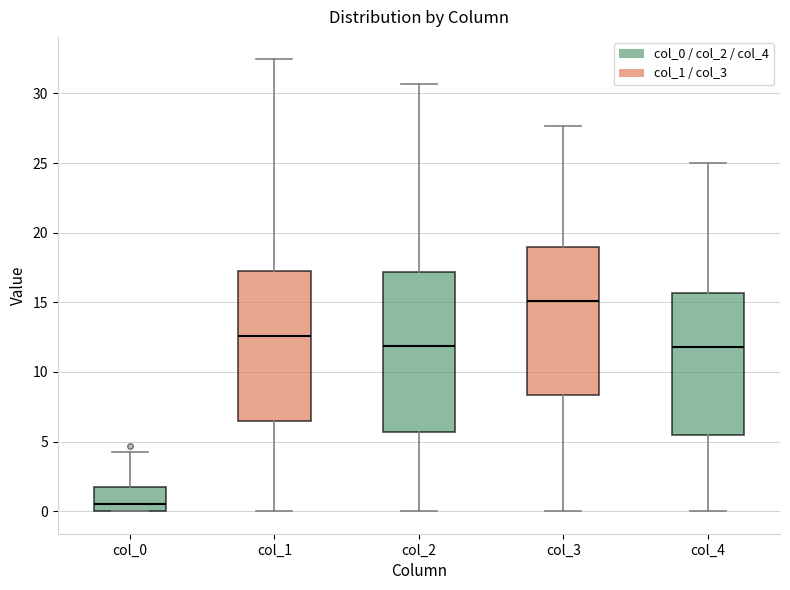

Reading left to right, read every box against the y-axis: the position of its median line, the range the box covers, and the ends of its whiskers. The values are not printed on the chart, so give them approximately, as read against the axis.

col_0: median 0.5, box 0.0 to 1.5, whiskers 0.0 to 4.0
col_1: median 12.5, box 6.5 to 17.5, whiskers 0.0 to 32.5
col_2: median 12.0, box 5.5 to 17.0, whiskers 0.0 to 30.5
col_3: median 15.0, box 8.5 to 19.0, whiskers 0.0 to 27.5
col_4: median 12.0, box 5.5 to 15.5, whiskers 0.0 to 25.0